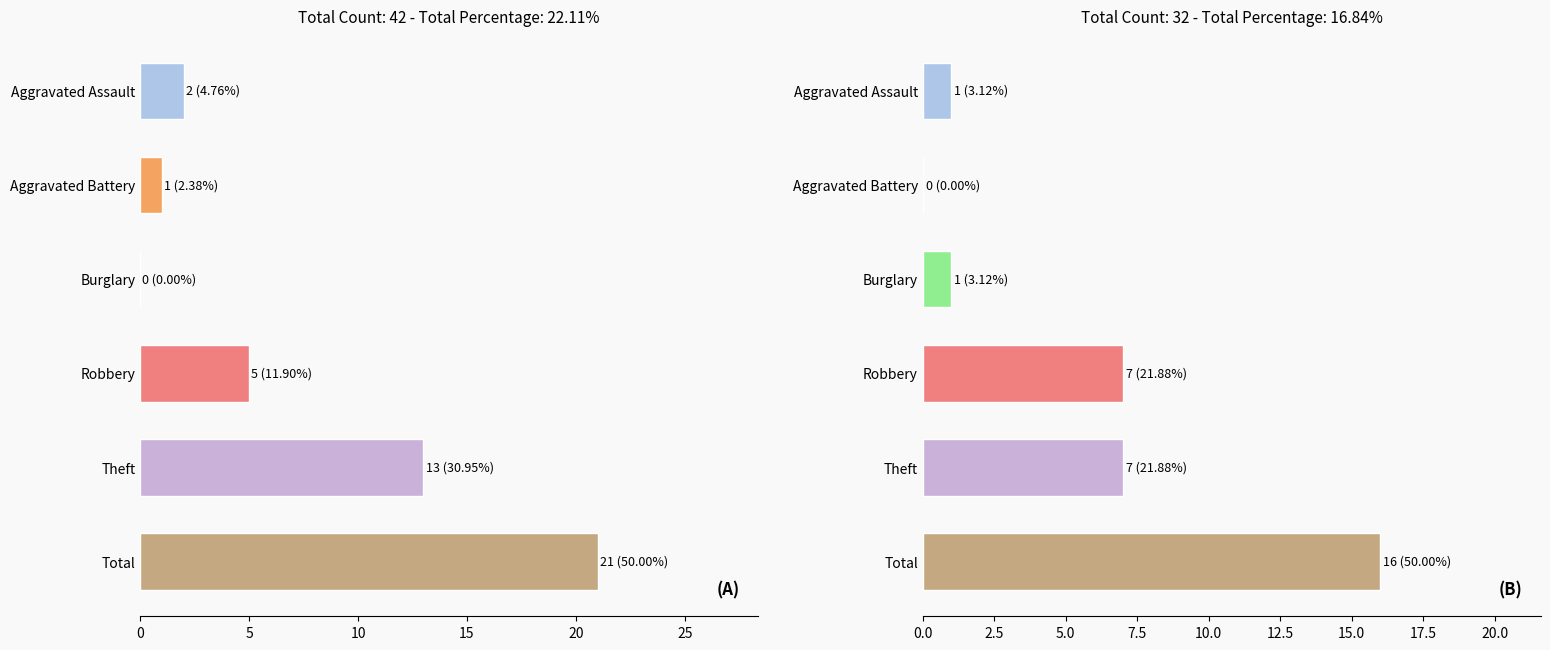

Is it true that 2015 equals 19 at Theft?

False